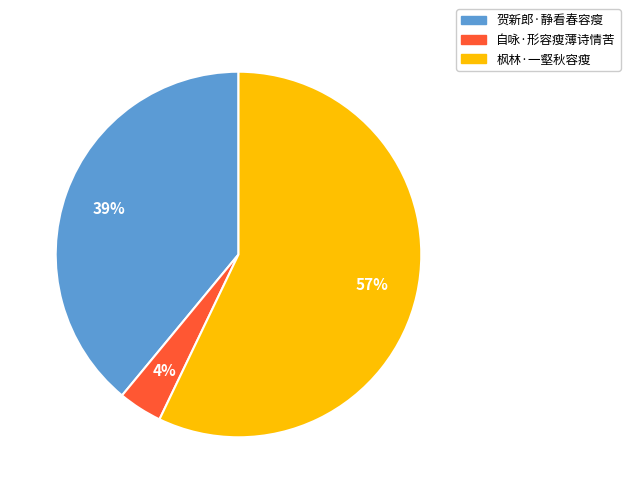

The 自咏·形容瘦薄诗情苦 slice represents 10% of the pie. True or false?

False